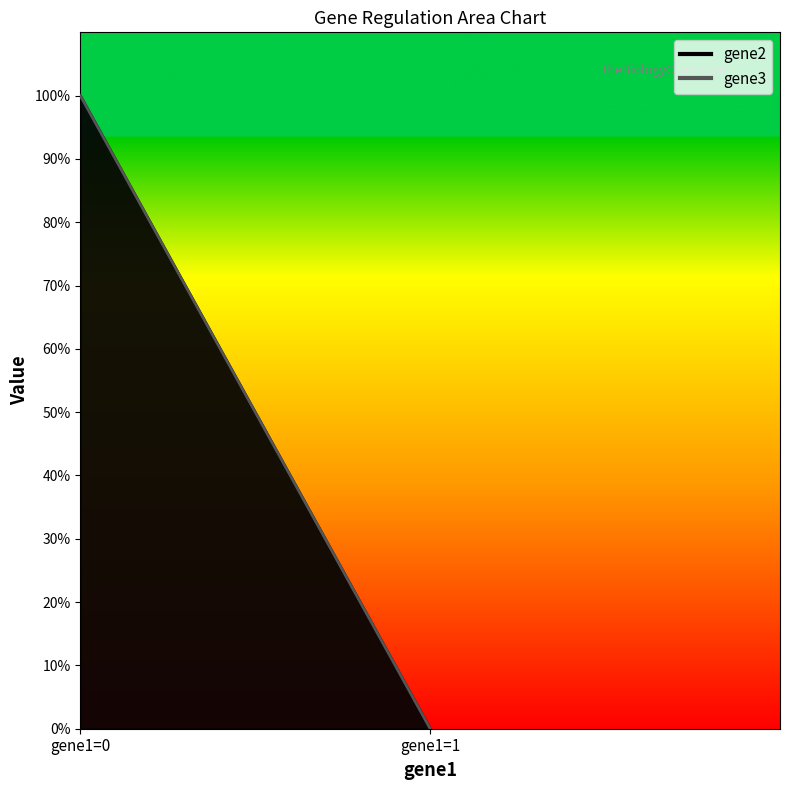

How many values in the gene2 series exceed 0?

1